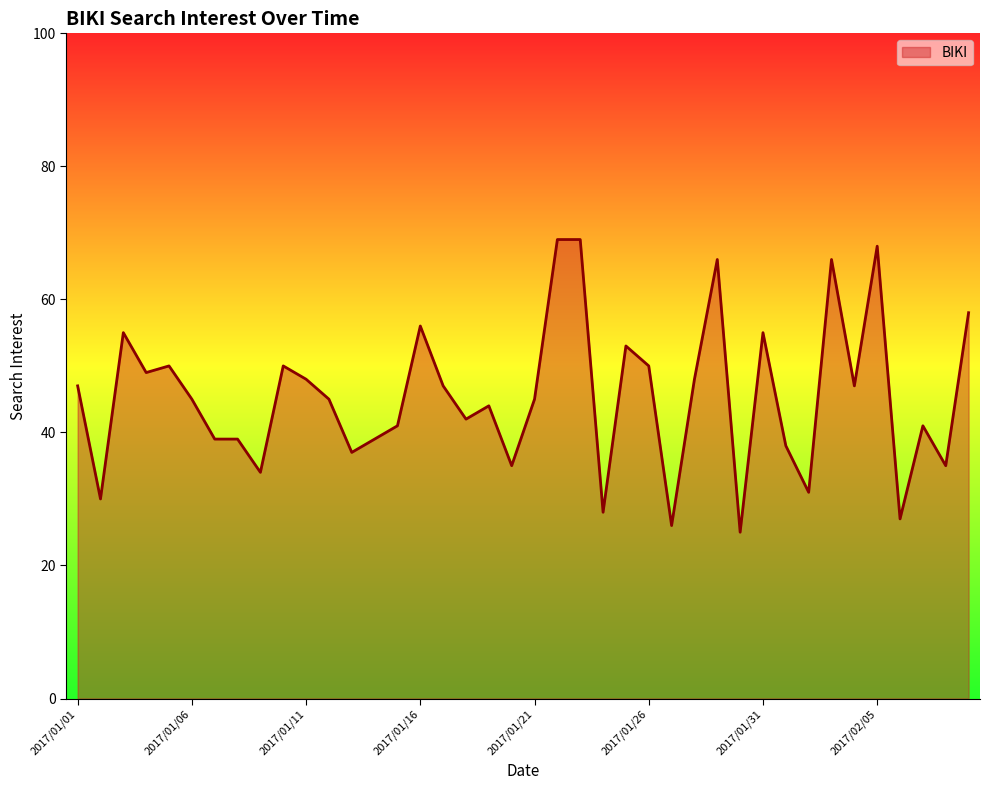

What is the sum of all values?

1817